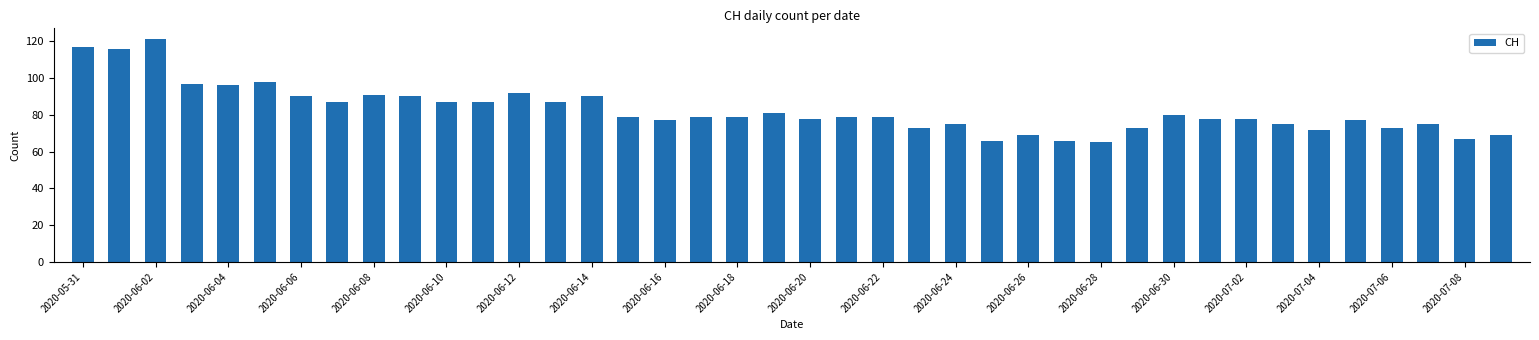

Reading right to left, list all the values displayed in this chart.

69	67	75	73	77	72	75	78	78	80	73	65	66	69	66	75	73	79	79	78	81	79	79	77	79	90	87	92	87	87	90	91	87	90	98	96	97	121	116	117